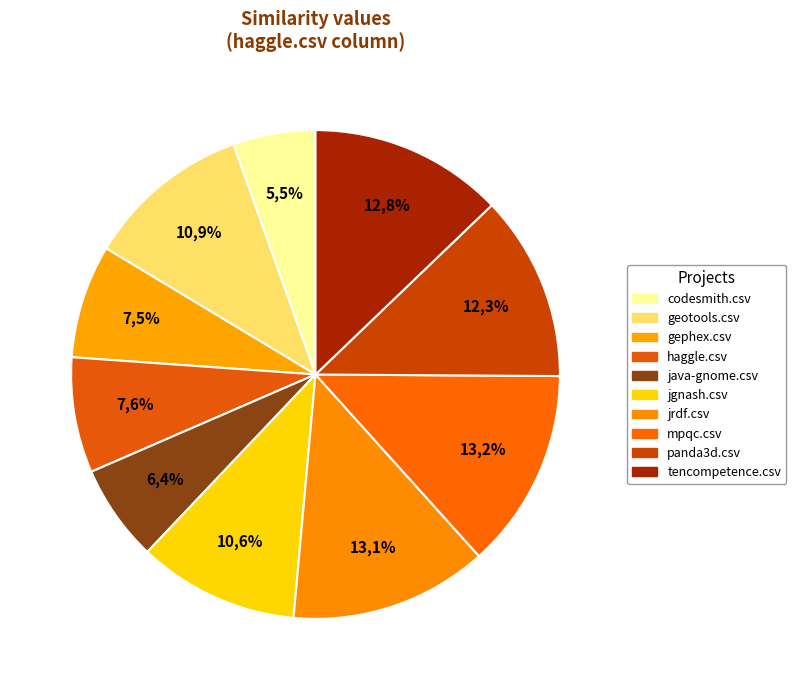

The jgnash.csv slice represents 11% of the pie. True or false?

True